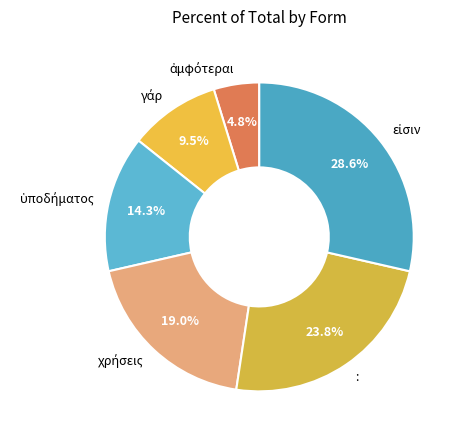

Is there a majority slice in this chart?

No